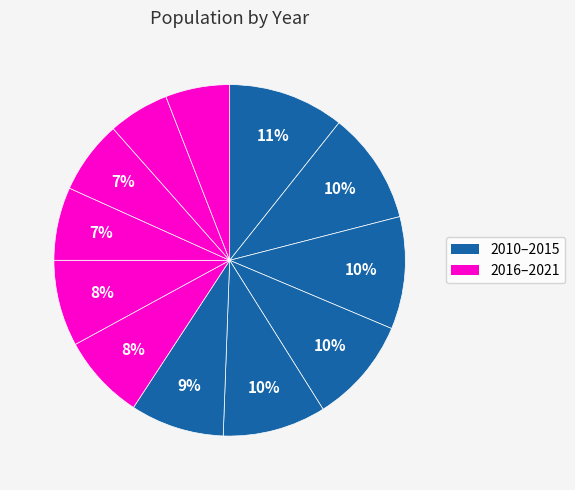

How many slices are in this pie chart?

12